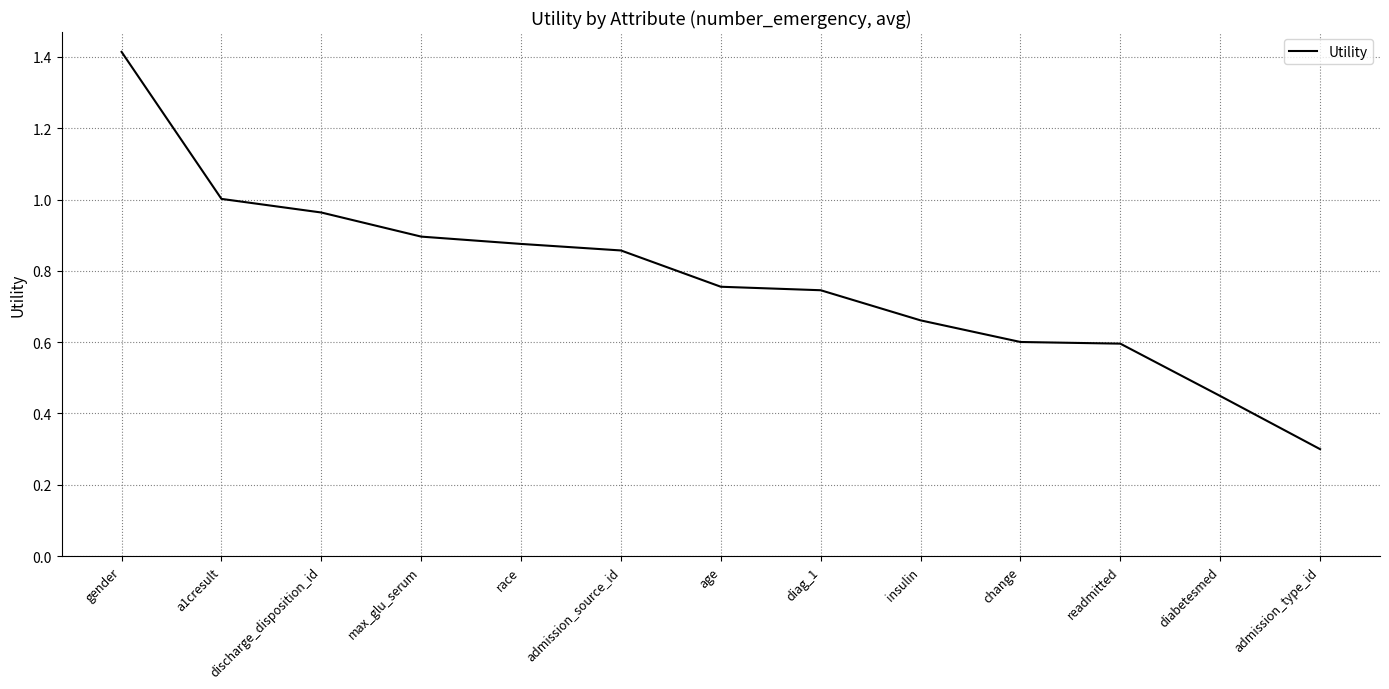

Where is the data nearest to the value 0?

admission_type_id